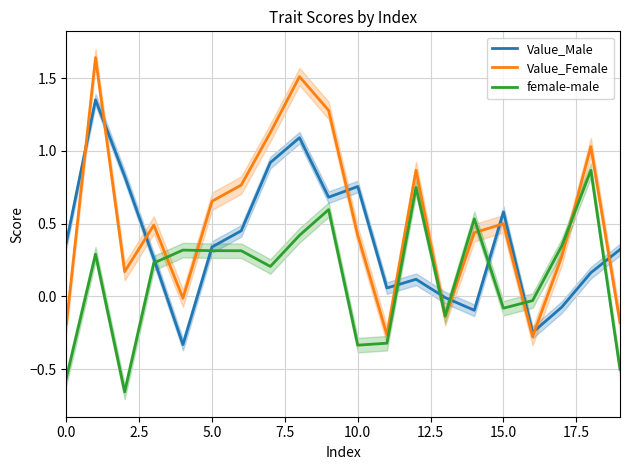

Reading left to right, list all the values displayed in this chart.

Value_Male: 0.4	1.4	0.8	0.3	-0.3	0.3	0.5	0.9	1.1	0.7	0.8	0.1	0.1	-0.0	-0.1	0.6	-0.2	-0.1	0.2	0.3
Value_Female: -0.2	1.6	0.2	0.5	-0.0	0.7	0.8	1.1	1.5	1.3	0.4	-0.3	0.9	-0.1	0.4	0.5	-0.3	0.3	1.0	-0.2
female-male: -0.6	0.3	-0.7	0.2	0.3	0.3	0.3	0.2	0.4	0.6	-0.3	-0.3	0.7	-0.1	0.5	-0.1	-0.0	0.3	0.9	-0.5